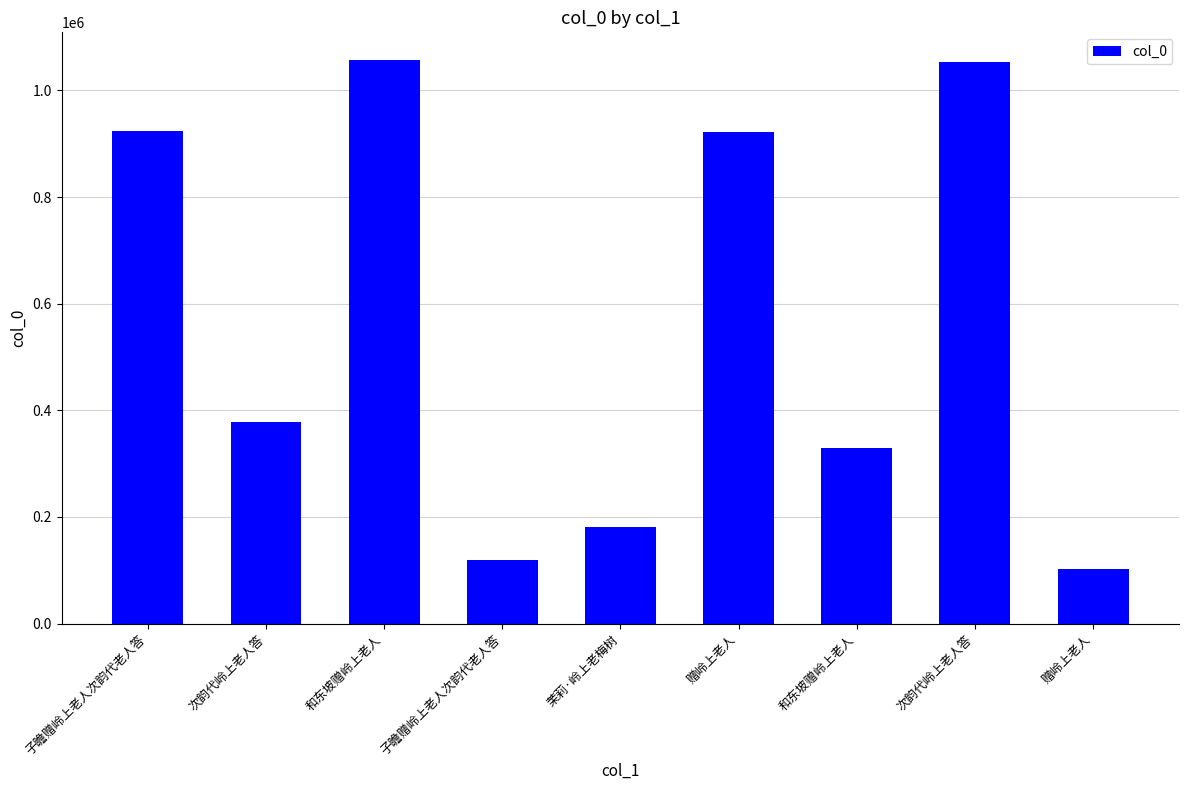

How many categories are shown in the chart?

9